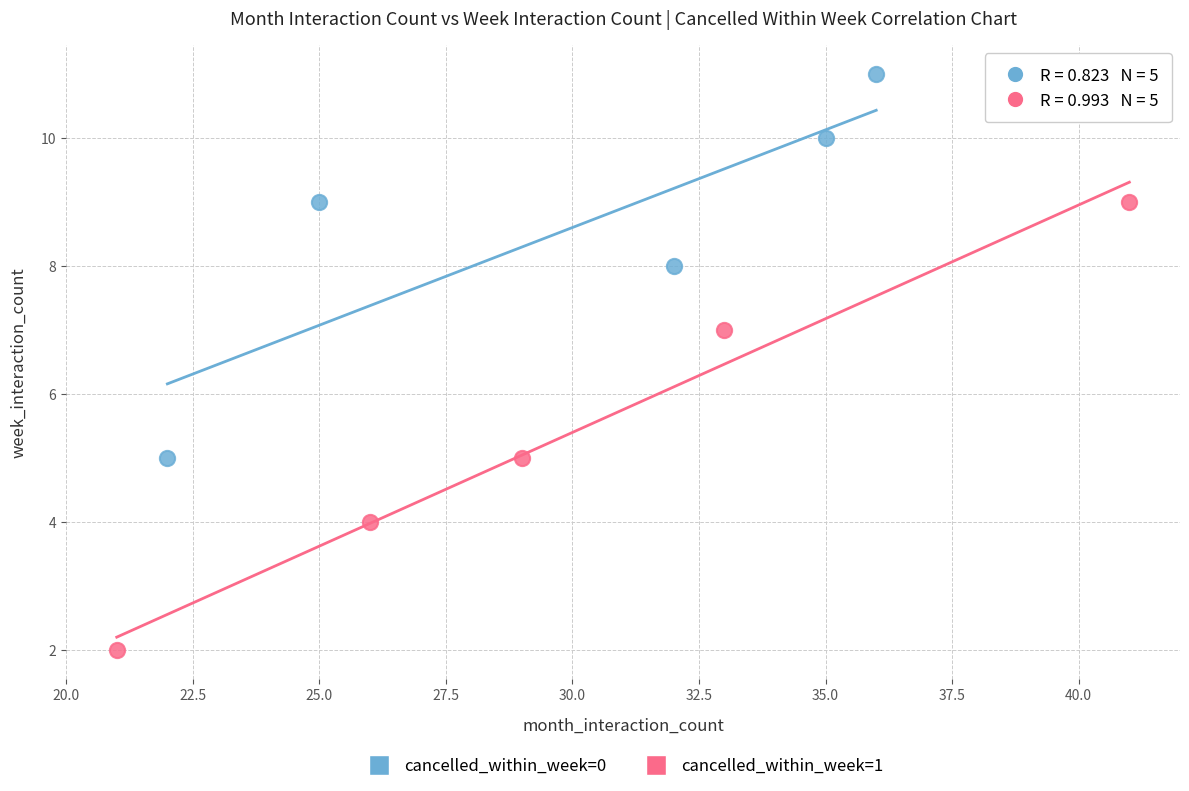

Which series has the largest Y range (max minus min)?

cancelled_within_week=1